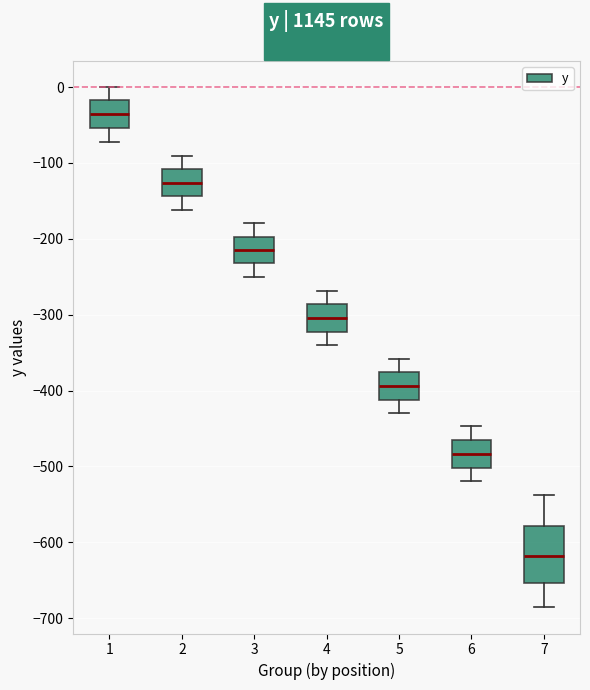

Which box is the tallest, from its lower edge to its upper edge?

7